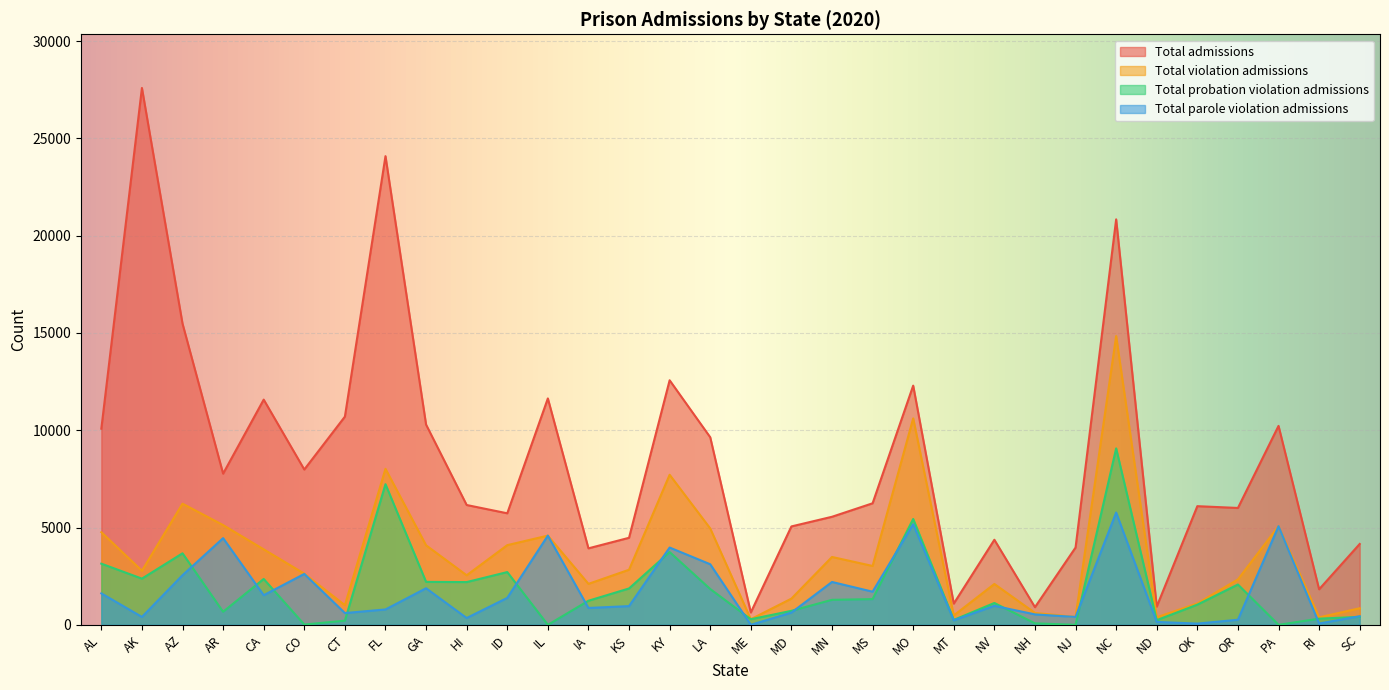

At which category does Total probation violation admissions reach its first local valley?

AK